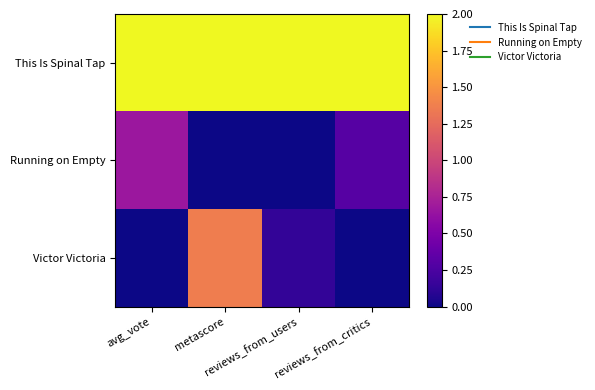

Which series has the largest total across all categories?

This Is Spinal Tap